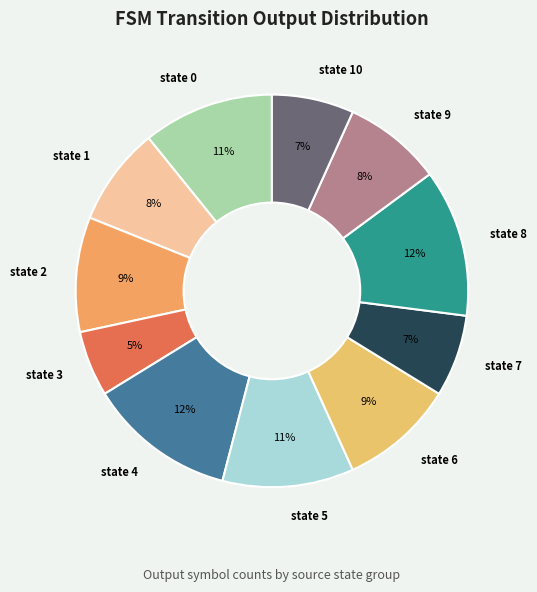

How many slices are in this pie chart?

11